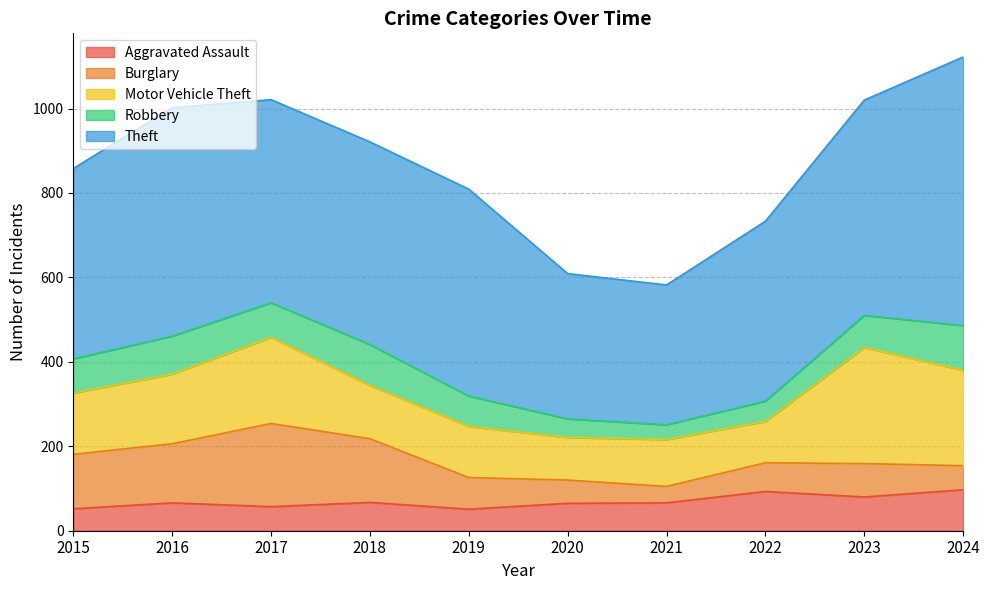

What are all the series names shown in the legend?

Aggravated Assault, Burglary, Motor Vehicle Theft, Robbery, Theft